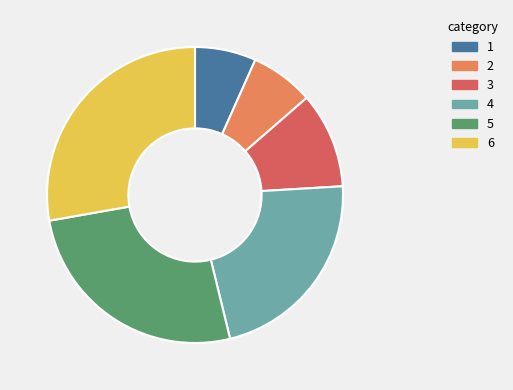

True or false: 5 accounts for 18% of the total.

False